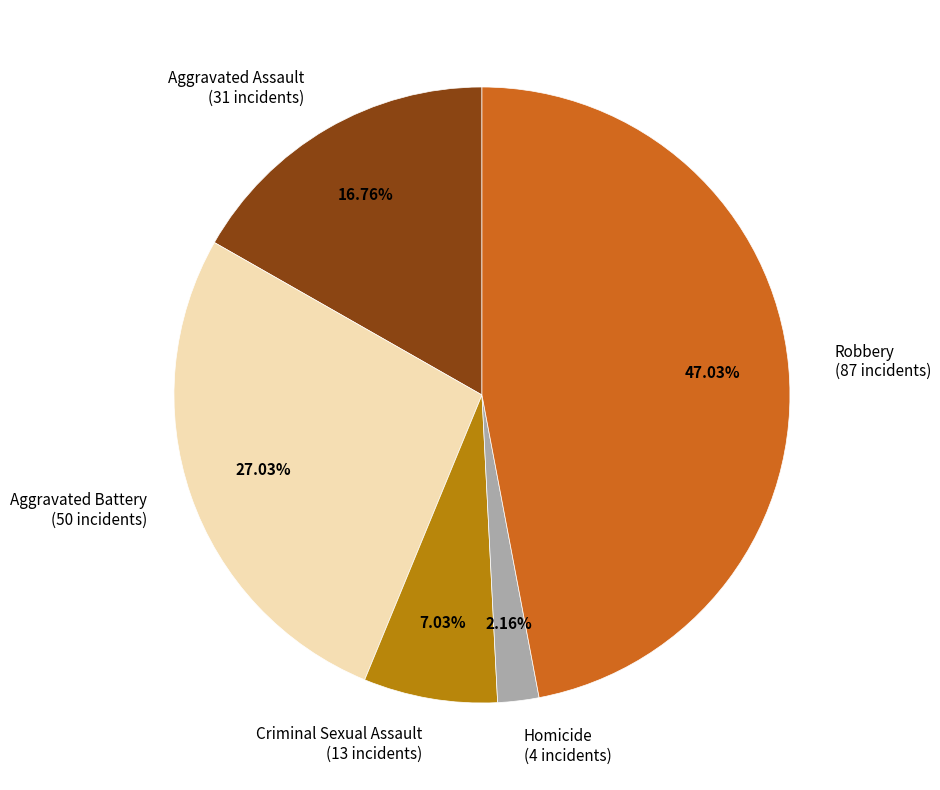

To the nearest percent, what percentage of the pie is Criminal Sexual Assault?

7%